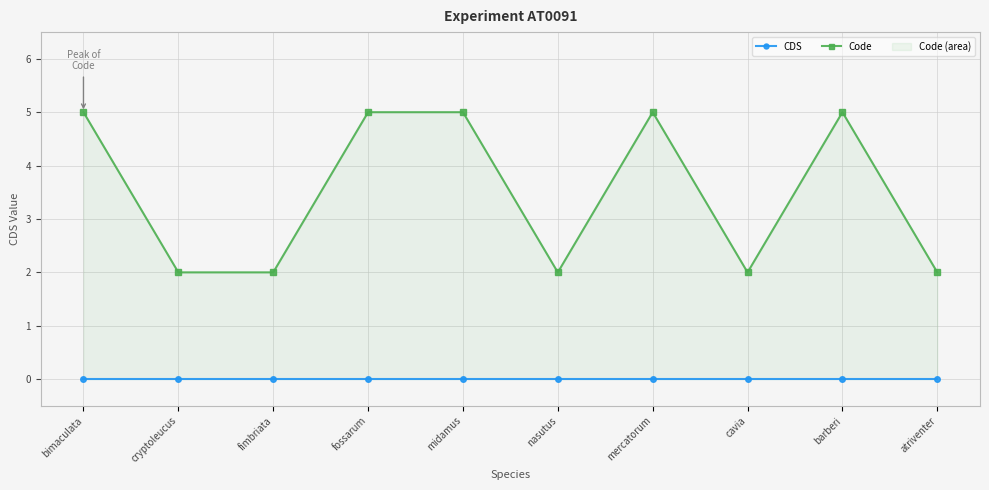

True or false: Code and CDS cross at least once.

False